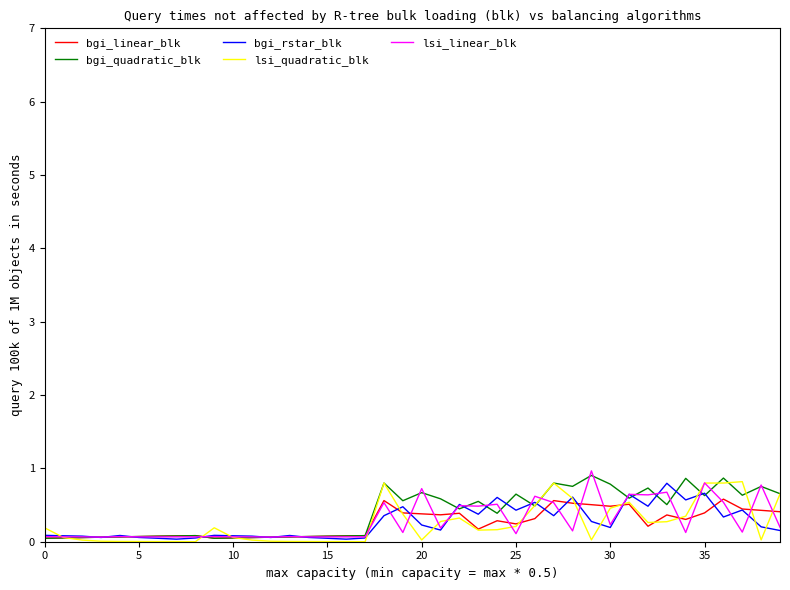

True or false: lsi_linear_blk and bgi_quadratic_blk intersect in this chart.

True